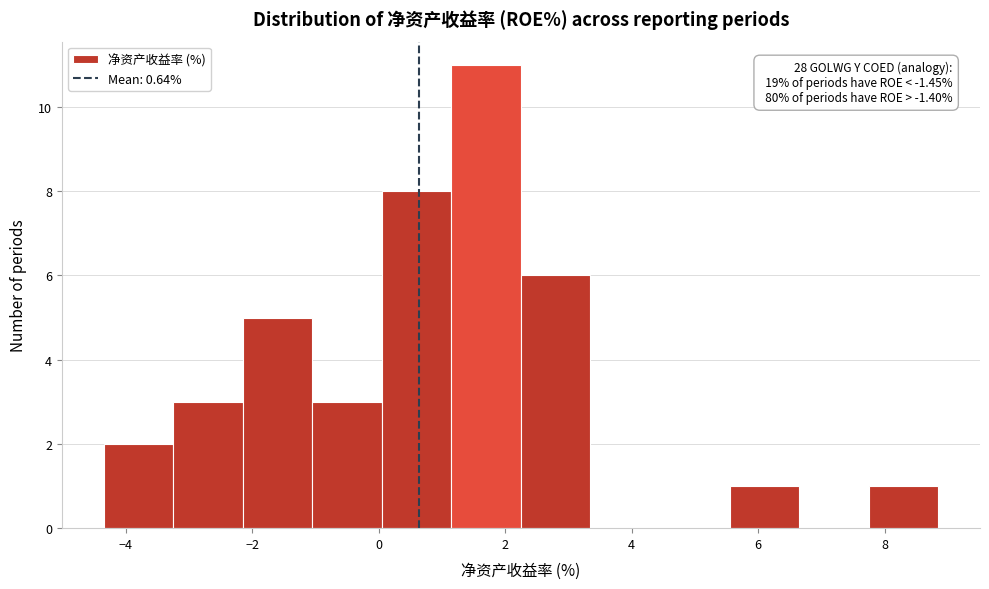

Over which range of the x-axis is the bar tallest?

1.15 to 2.25